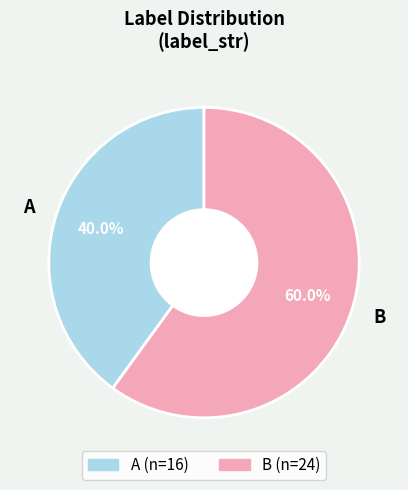

Combined, do B and A account for over 50%?

Yes